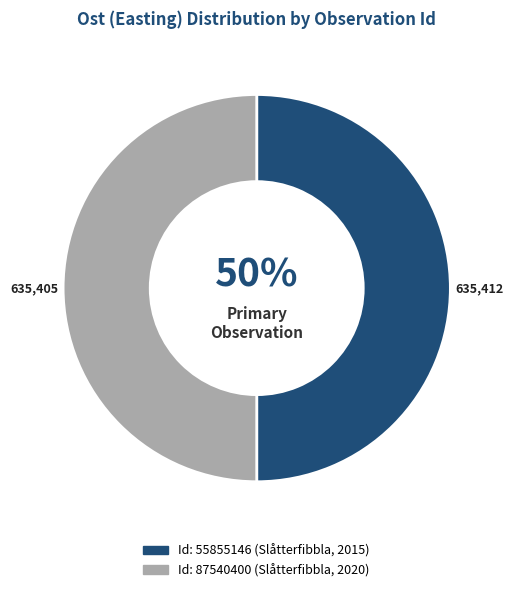

To the nearest percent, what is the average slice percentage?

50%